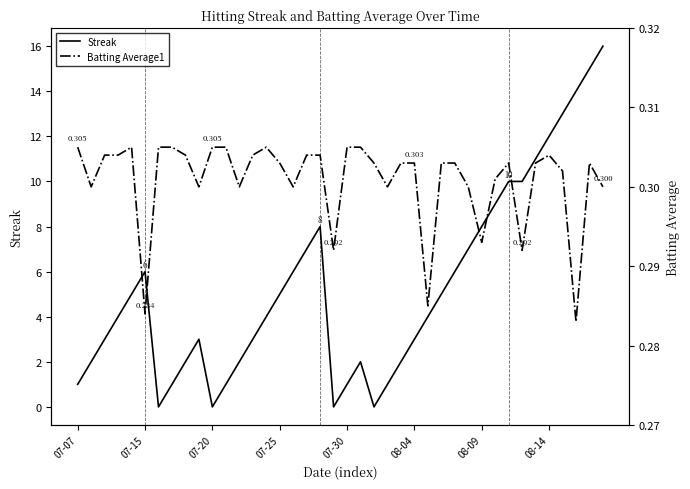

True or false: Streak has a value of 8 at 08-09.

True